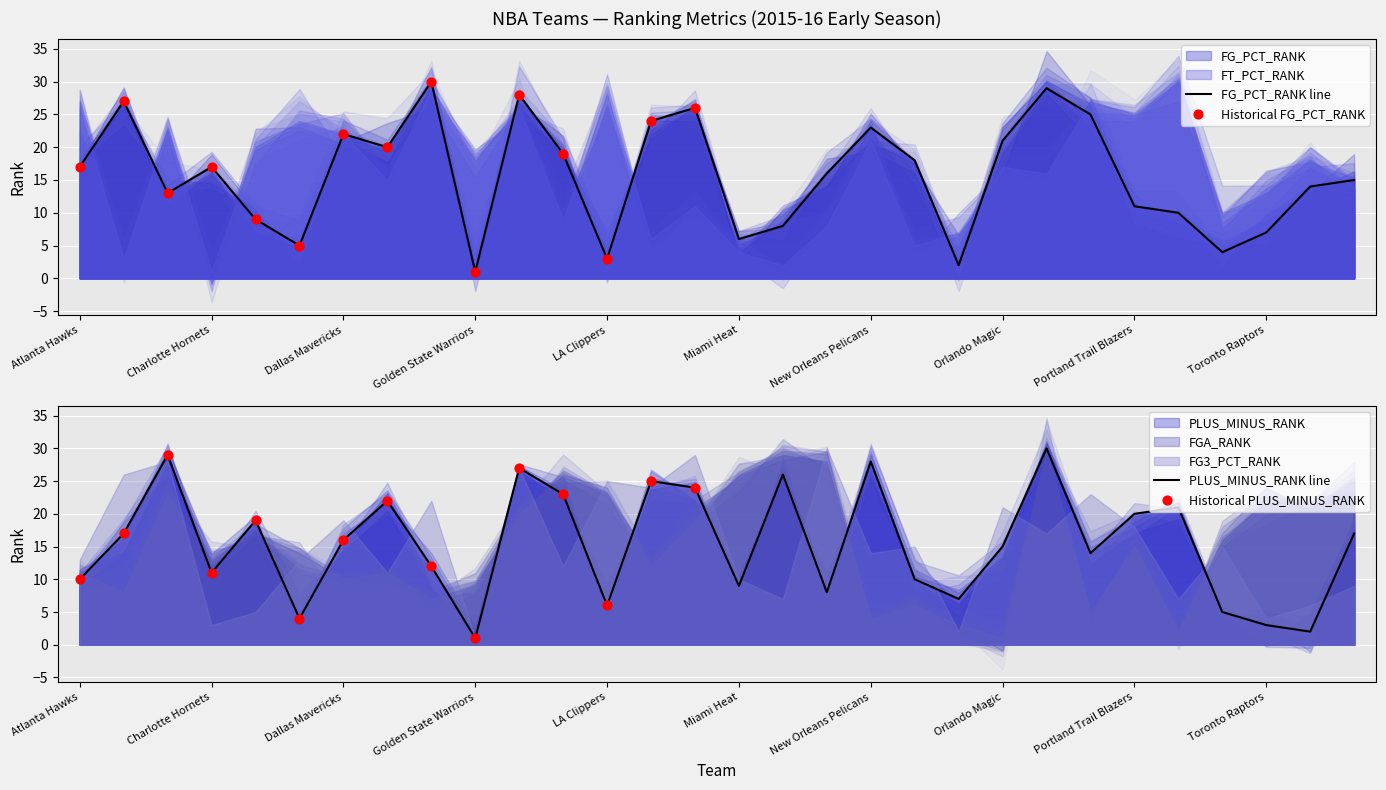

Which series reaches the minimum Y coordinate?

FG_PCT_RANK